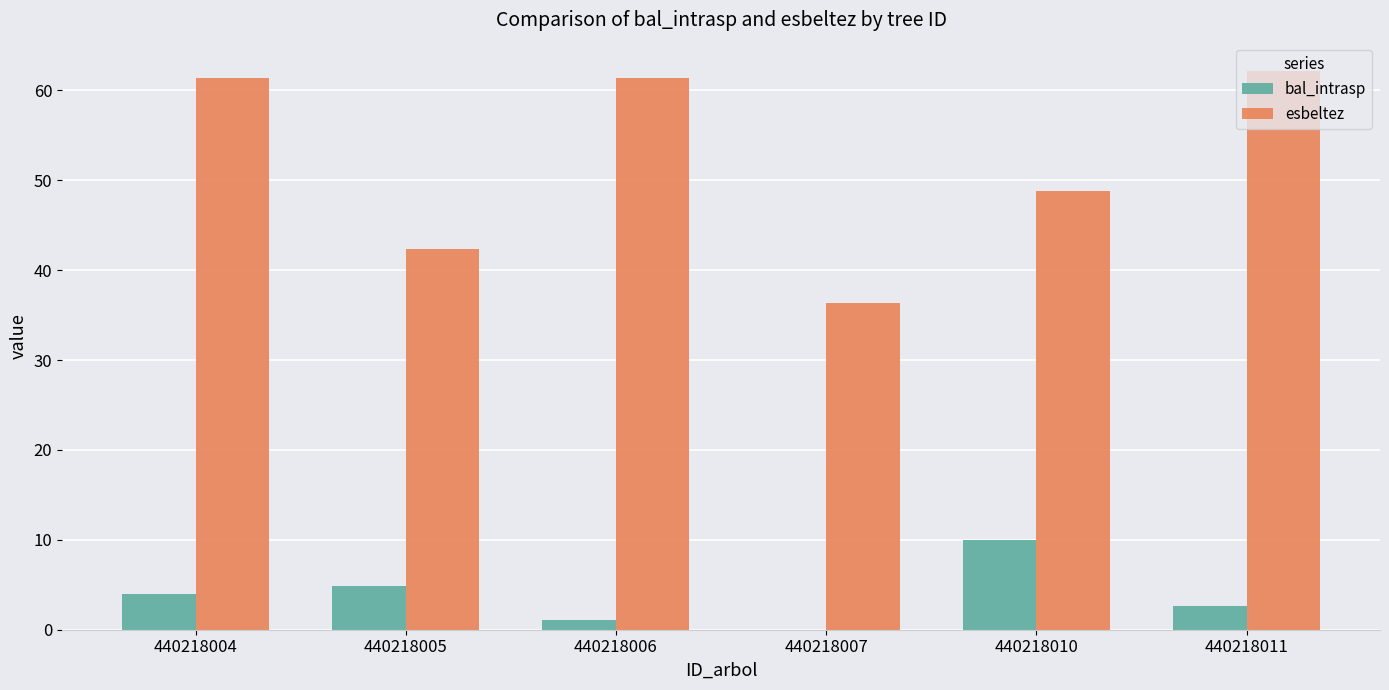

Count the number of categories in the chart.

6